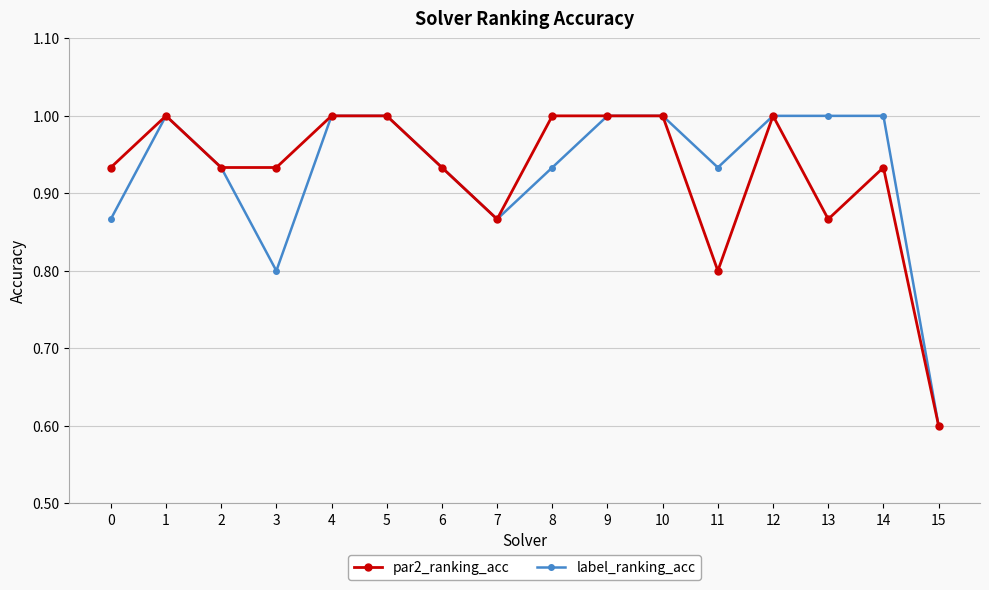

Rank the series at 0 from highest to lowest value.

par2_ranking_acc, label_ranking_acc